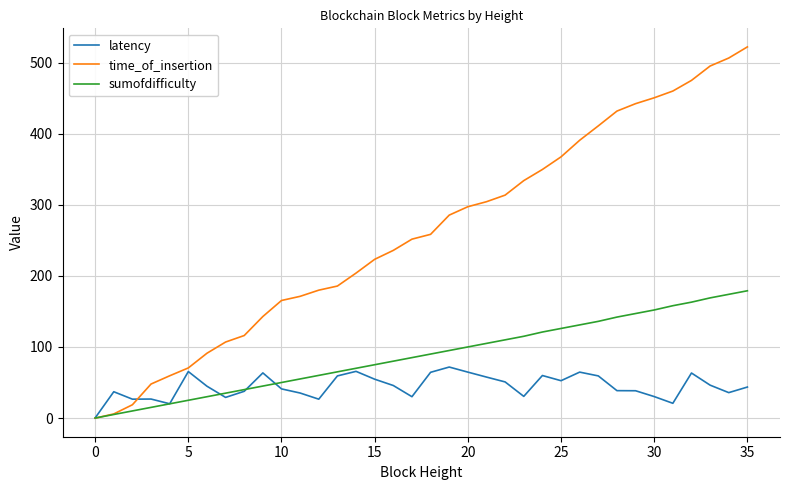

Which series has the largest range (max minus min)?

time_of_insertion